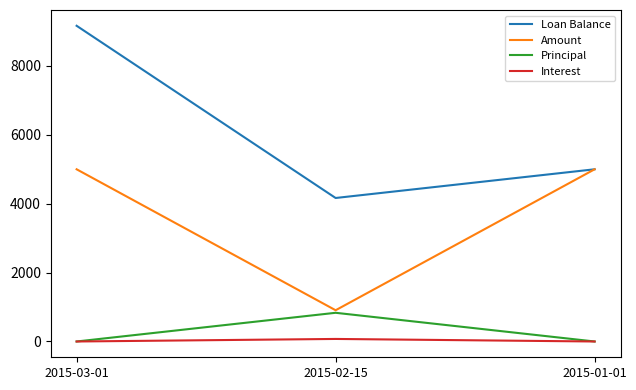

Is the value of Amount at 2015-02-15 greater than the value of Principal at 2015-01-01?

Yes